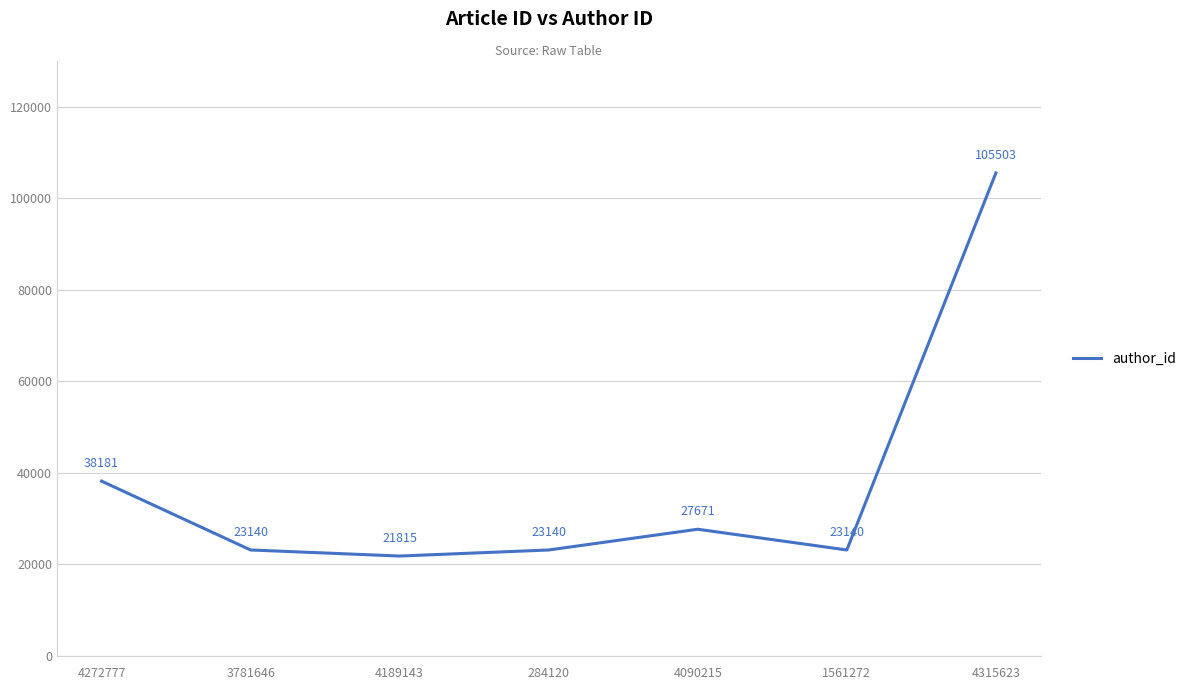

What is the average value?

37513